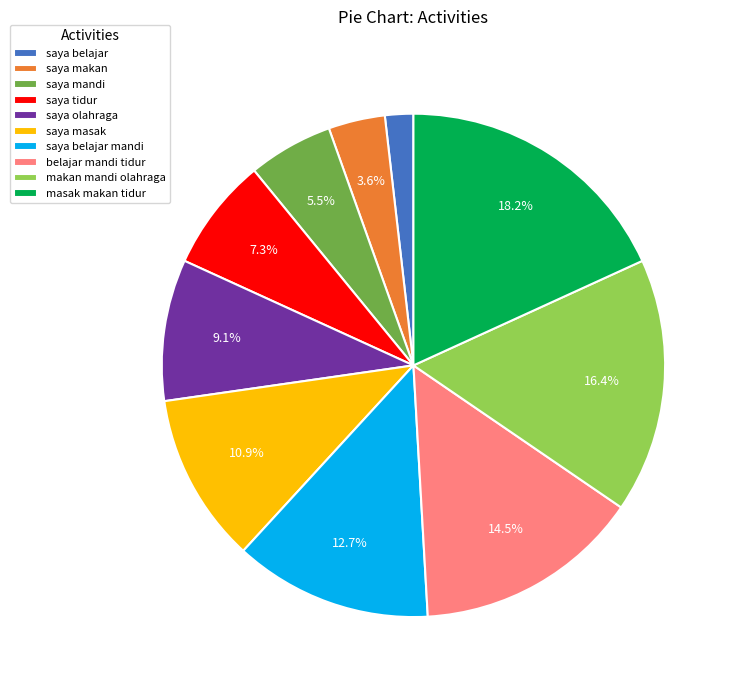

How many slices are in this pie chart?

10